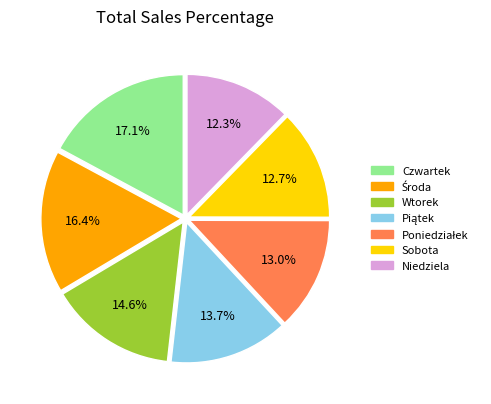

What percentage is NOT represented by Sobota?

87.3%